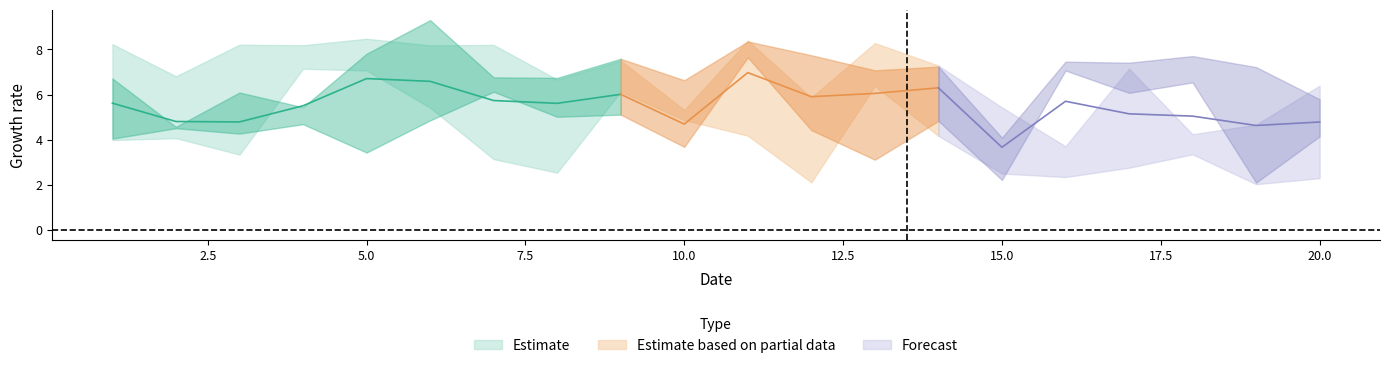

At which label does x1 reach its peak?

6